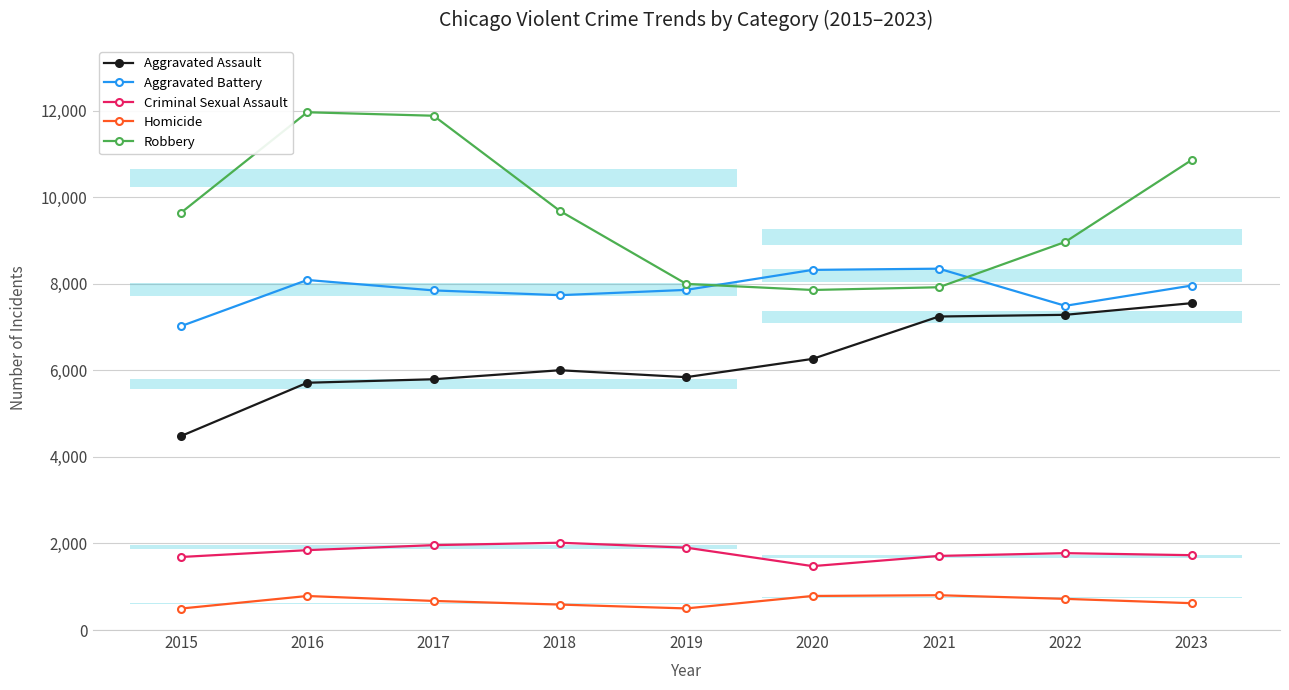

Which series has the largest total across all categories?

Robbery